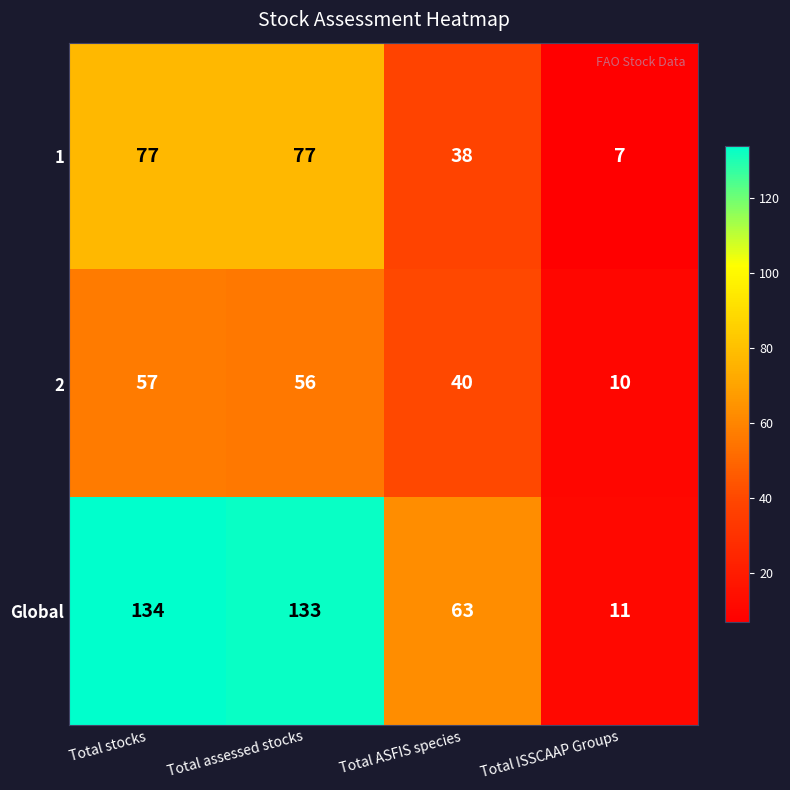

How many categories are shown in the chart?

4